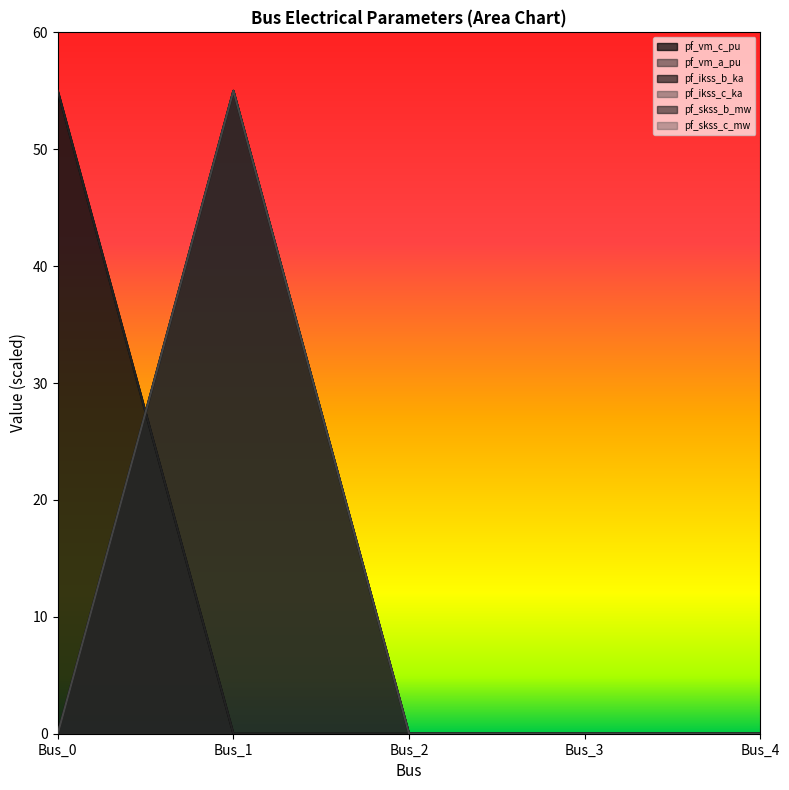

What is the average value of the pf_vm_a_pu series?

11.0